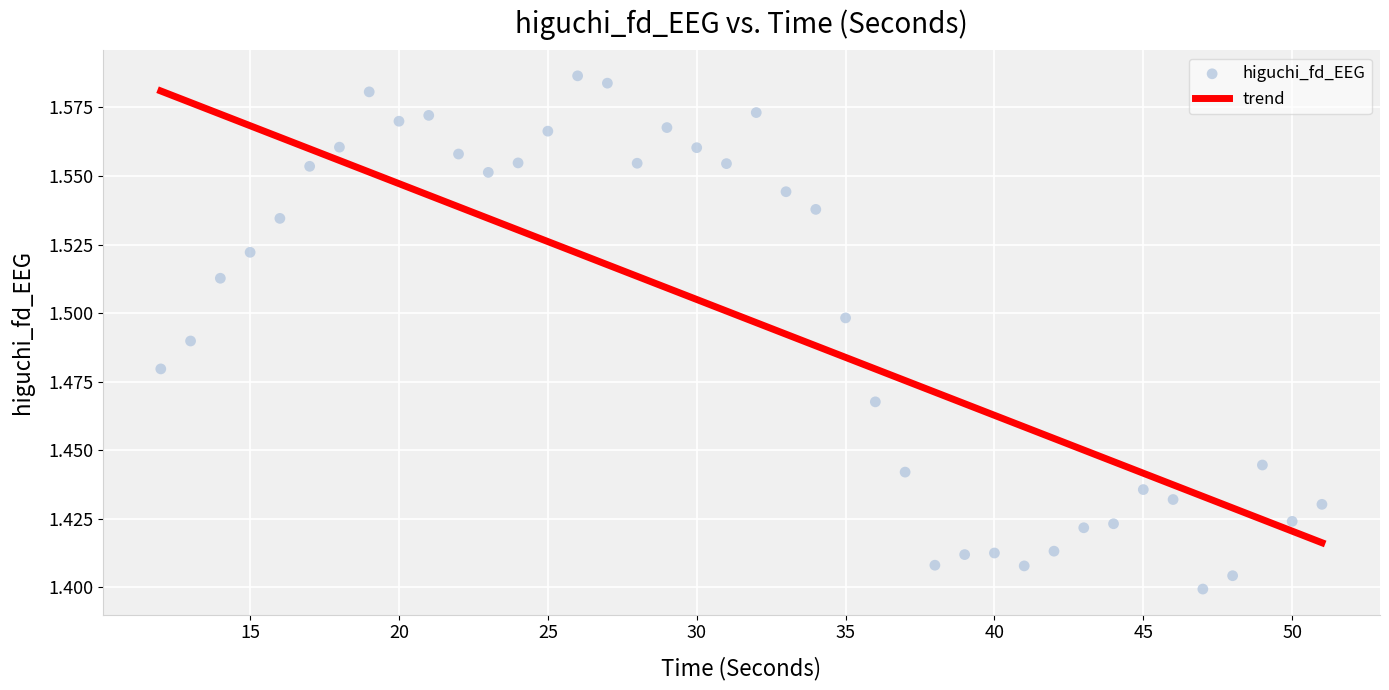

What is the range of X values (max minus min)?

39.0